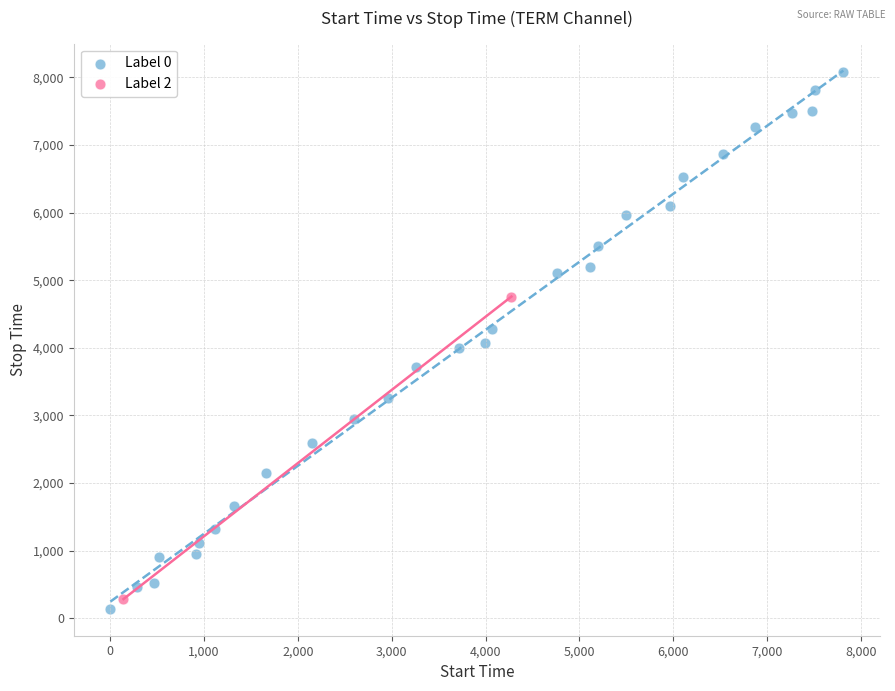

Which series contains the lowest Y value?

Label 0